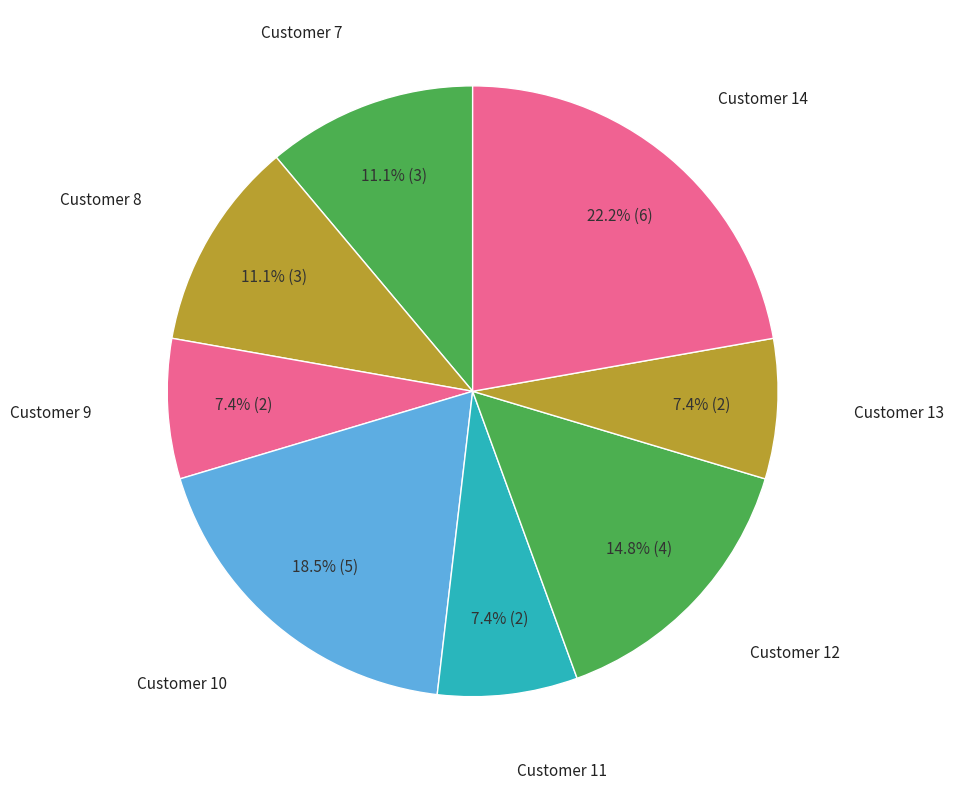

Is there a majority slice in this chart?

No